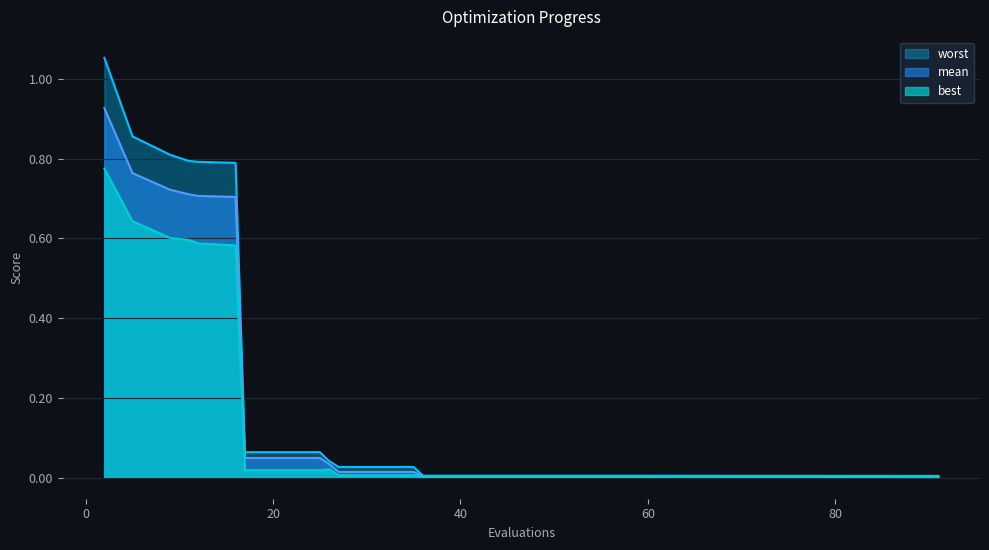

True or false: best has a value of 0.0 at 56.

False